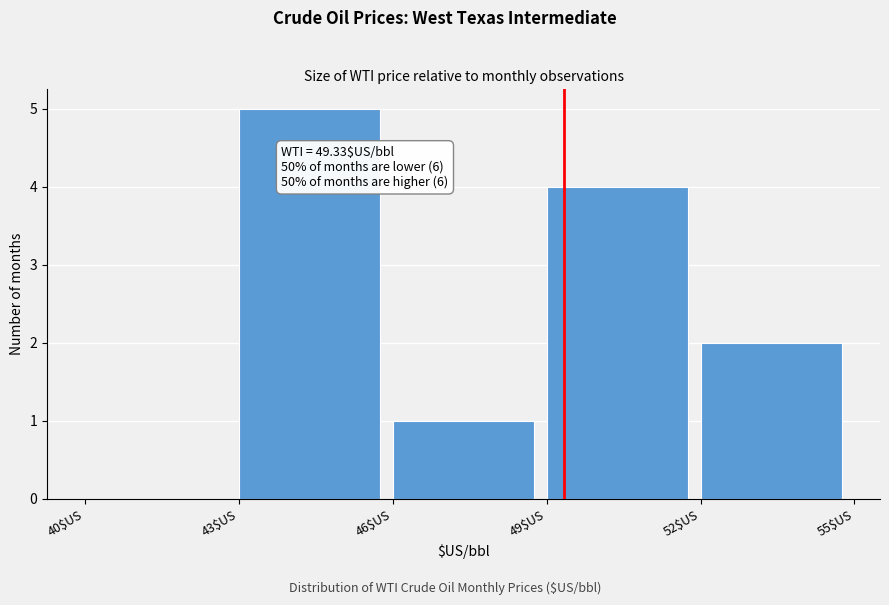

Over which range of the x-axis is the bar tallest?

43 to 46